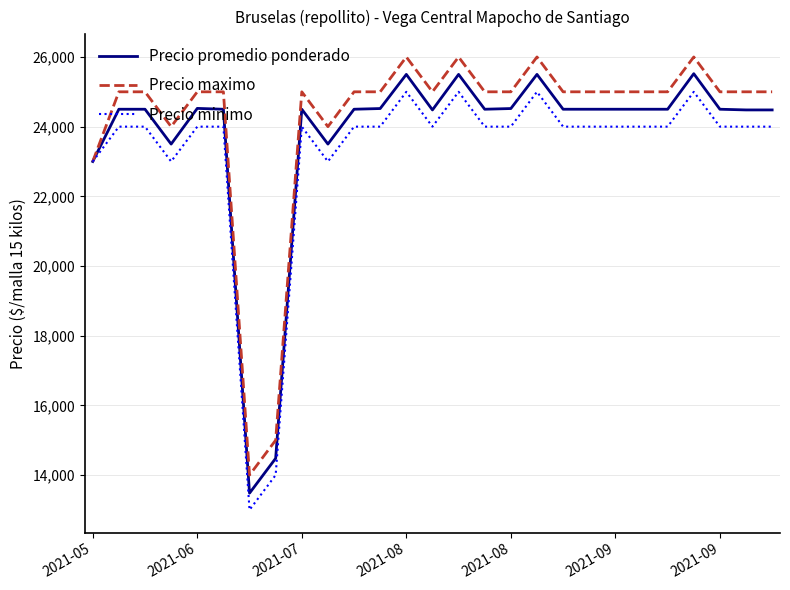

What is the minimum value for Precio minimo?

13000